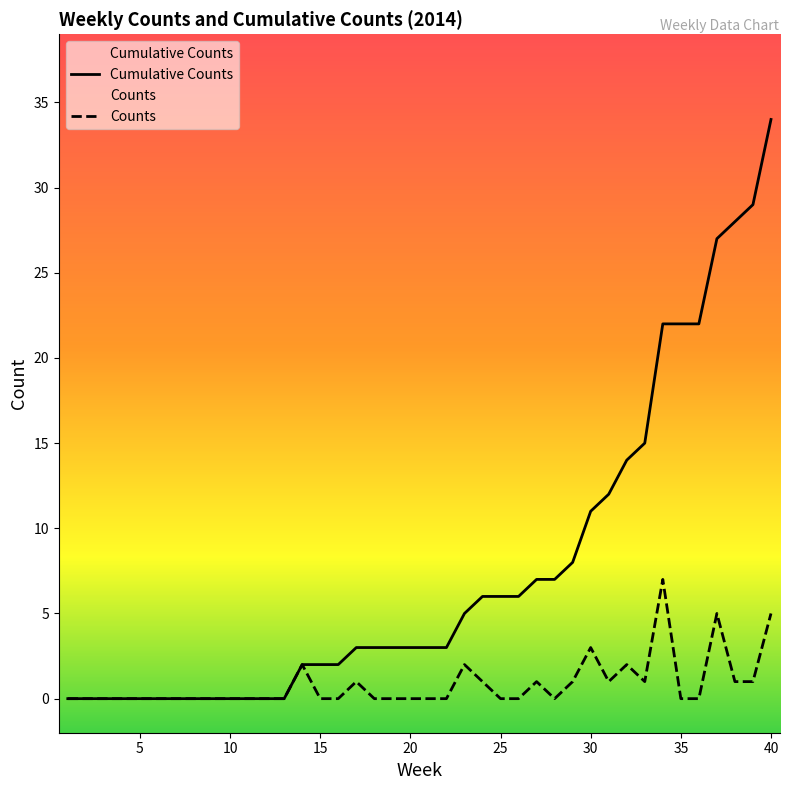

True or false: Counts has a value of 0 at 10.

True